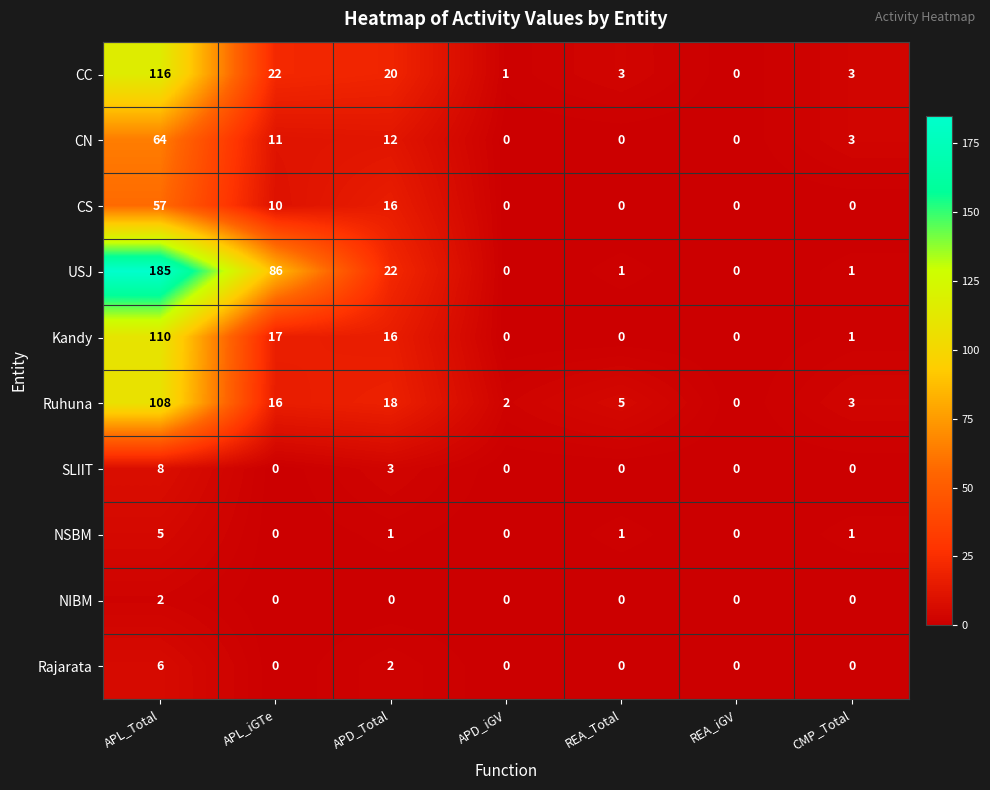

How many values in the CS series exceed 0?

3